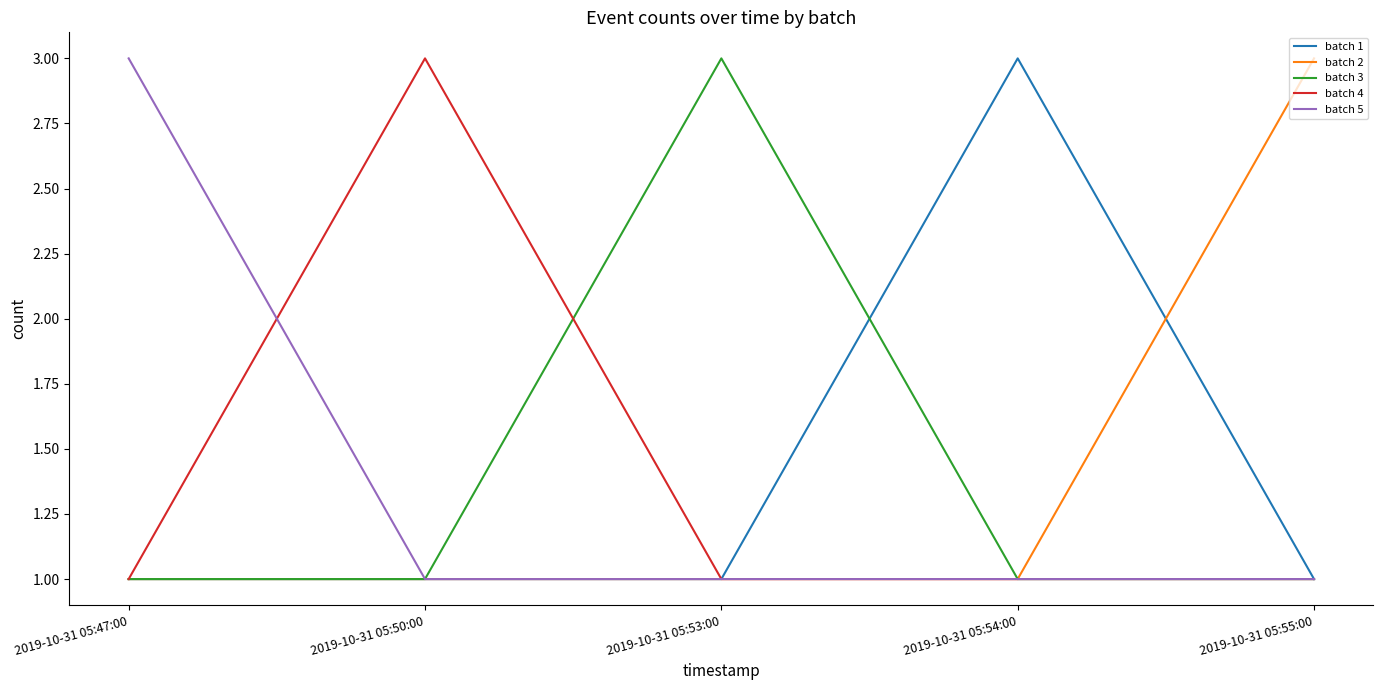

What is the highest value of the batch 4 series?

3